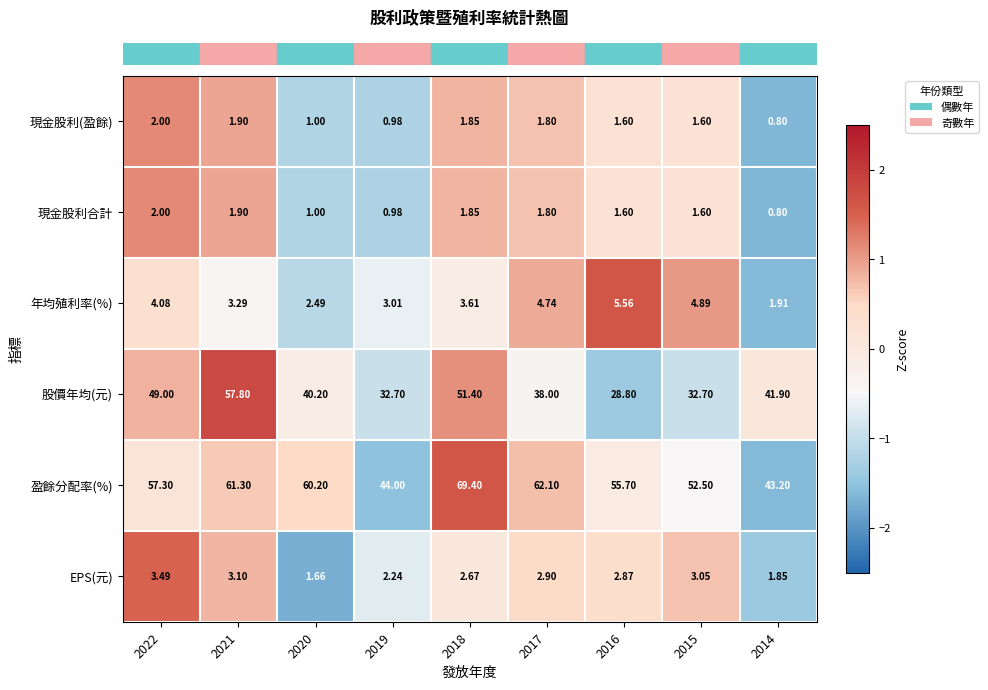

Between 2021 and 2017, which series saw the biggest shift?

股價年均(元)